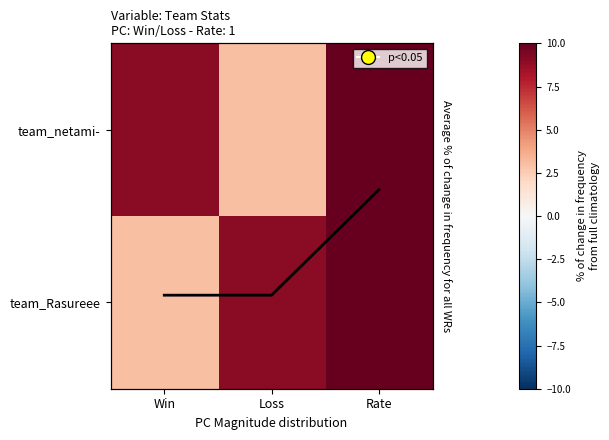

What is the difference between the team_netami- values at Win and Loss?

6